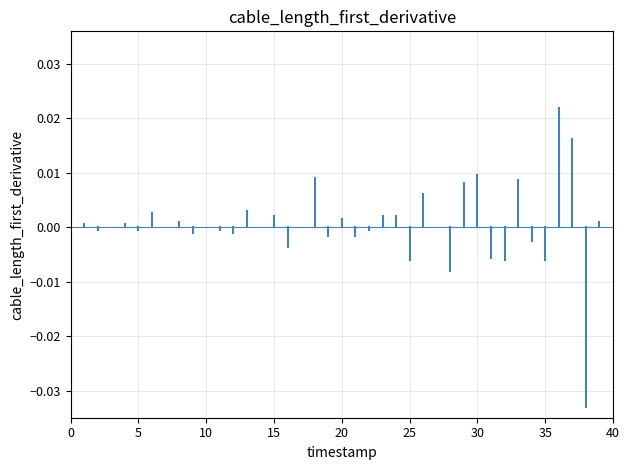

True or false: the data shows 0.0 at 5.

False